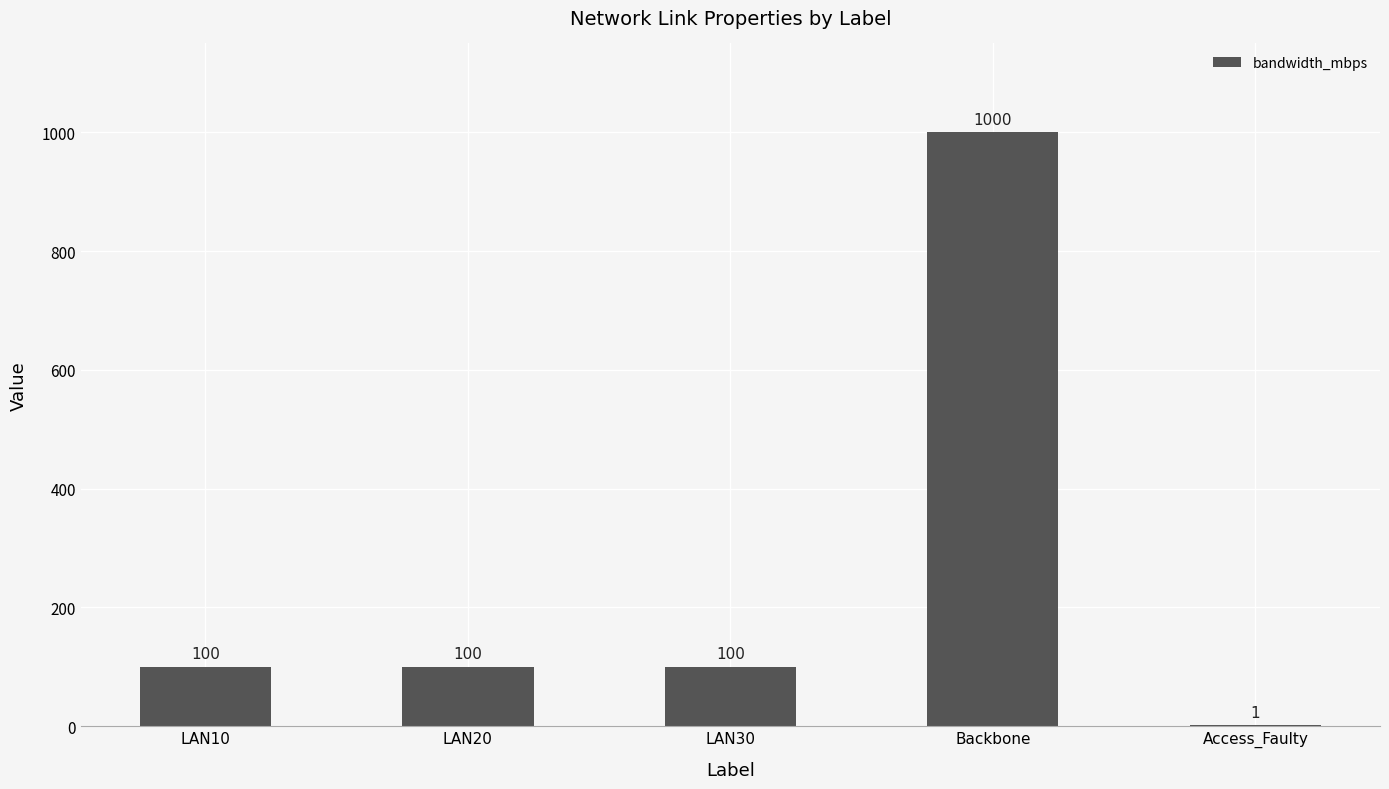

What is the sum of all values?

1301